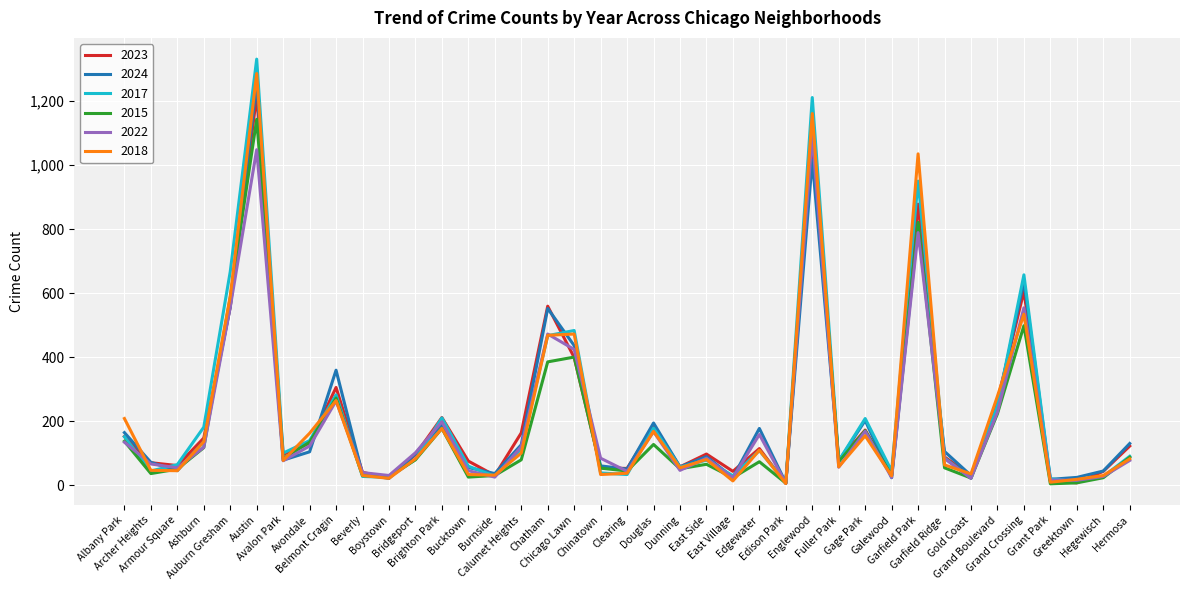

Read the 2015 value at Chicago Lawn.

400